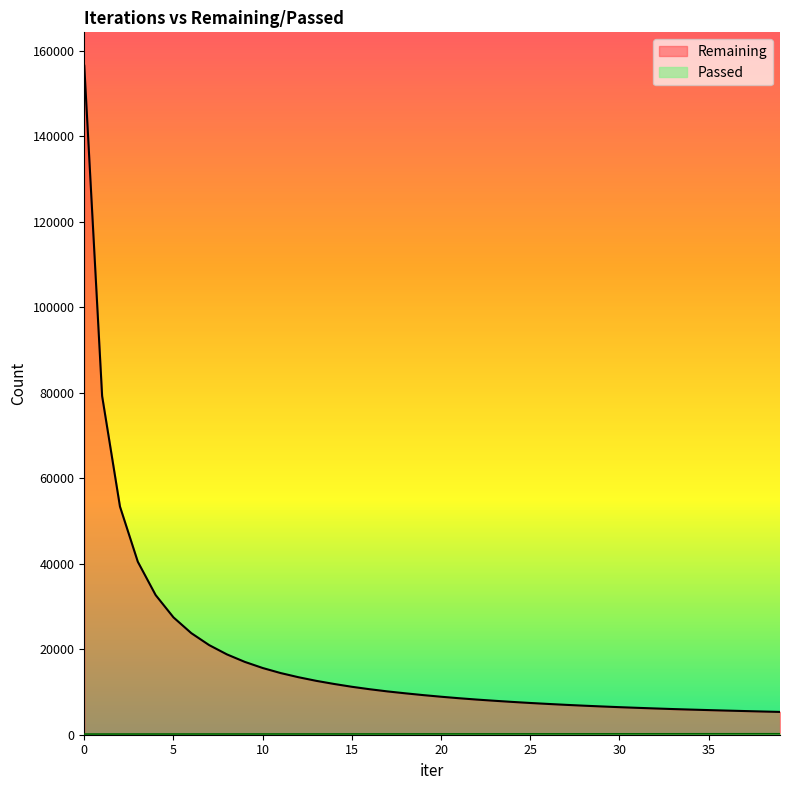

Is it true that Passed equals 107 at 22?

False